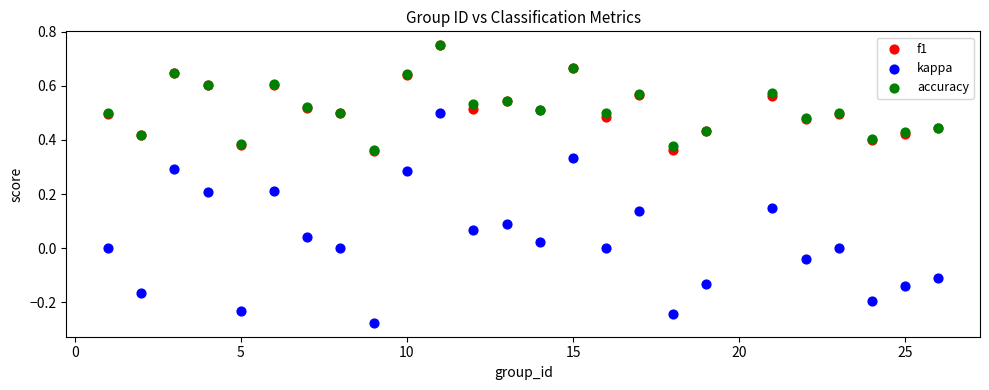

Which series has the largest Y range (max minus min)?

kappa